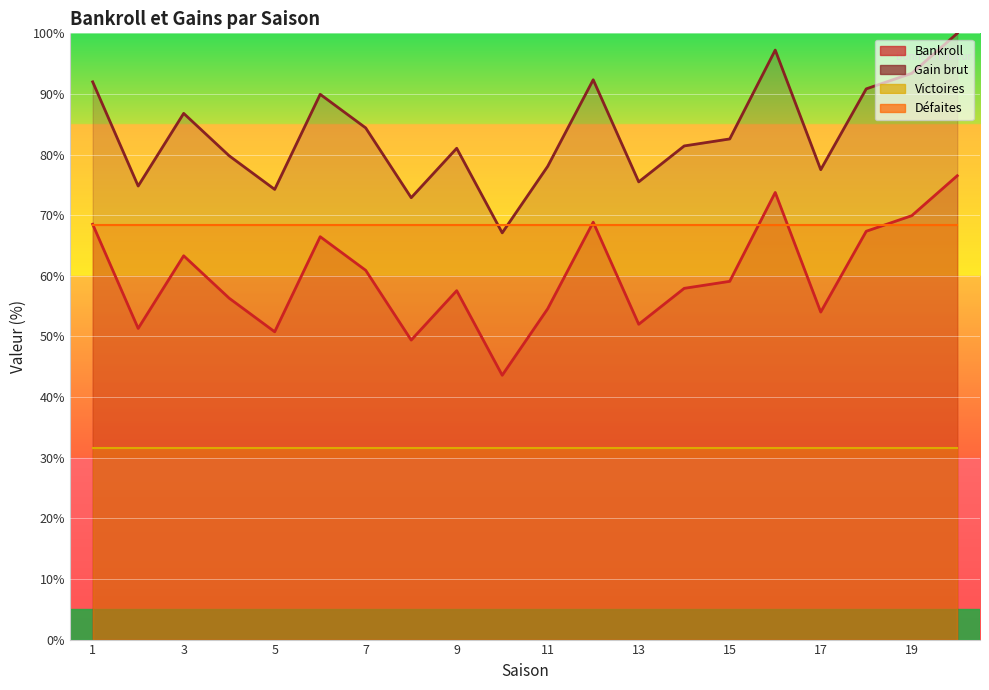

Which category has the highest value in the Gain brut series?

20